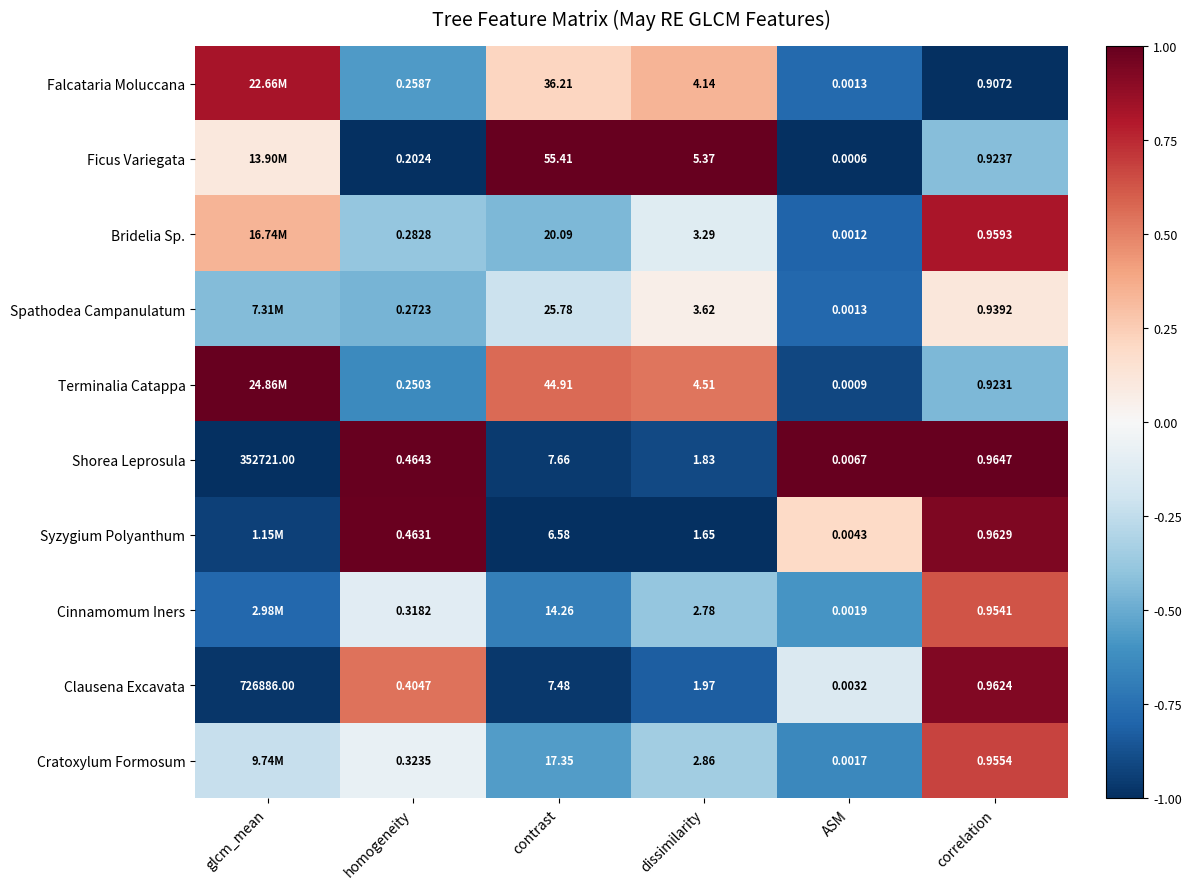

Between contrast and correlation, which series saw the biggest shift?

Ficus Variegata